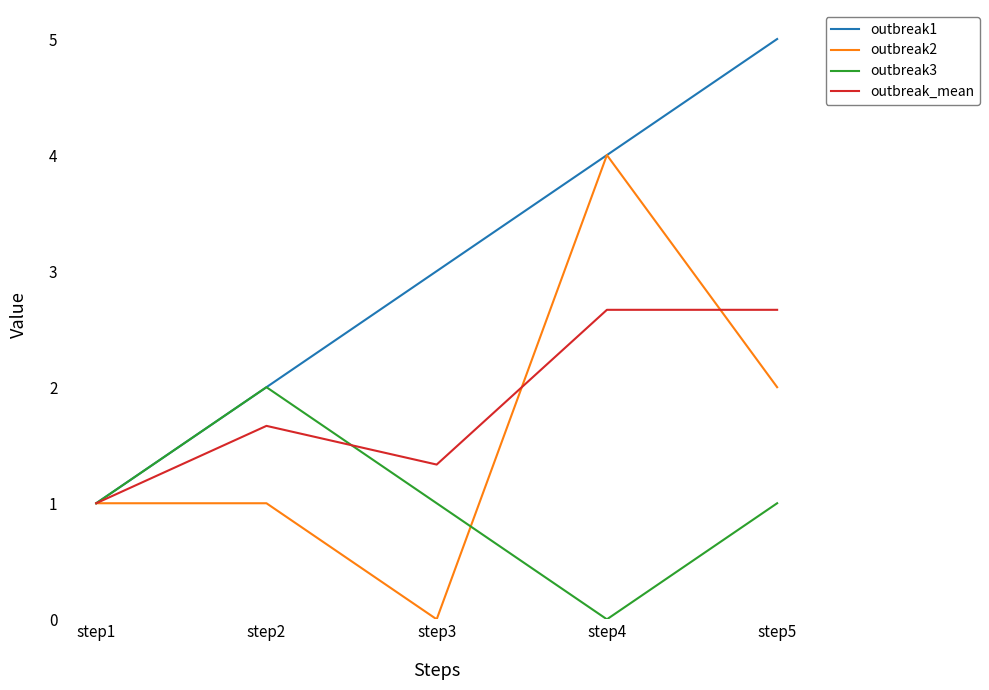

The value of outbreak_mean at step3 is 1.3. True or false?

True